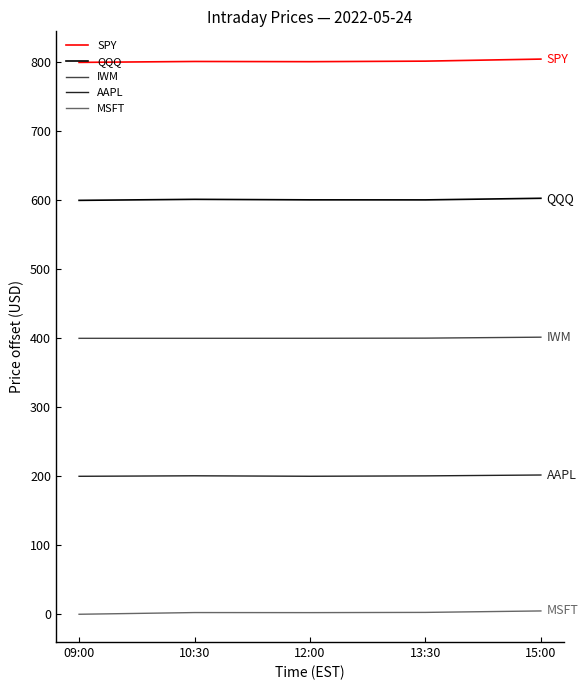

What is the sum of the QQQ values at 09:00 and 12:00?

1200.7